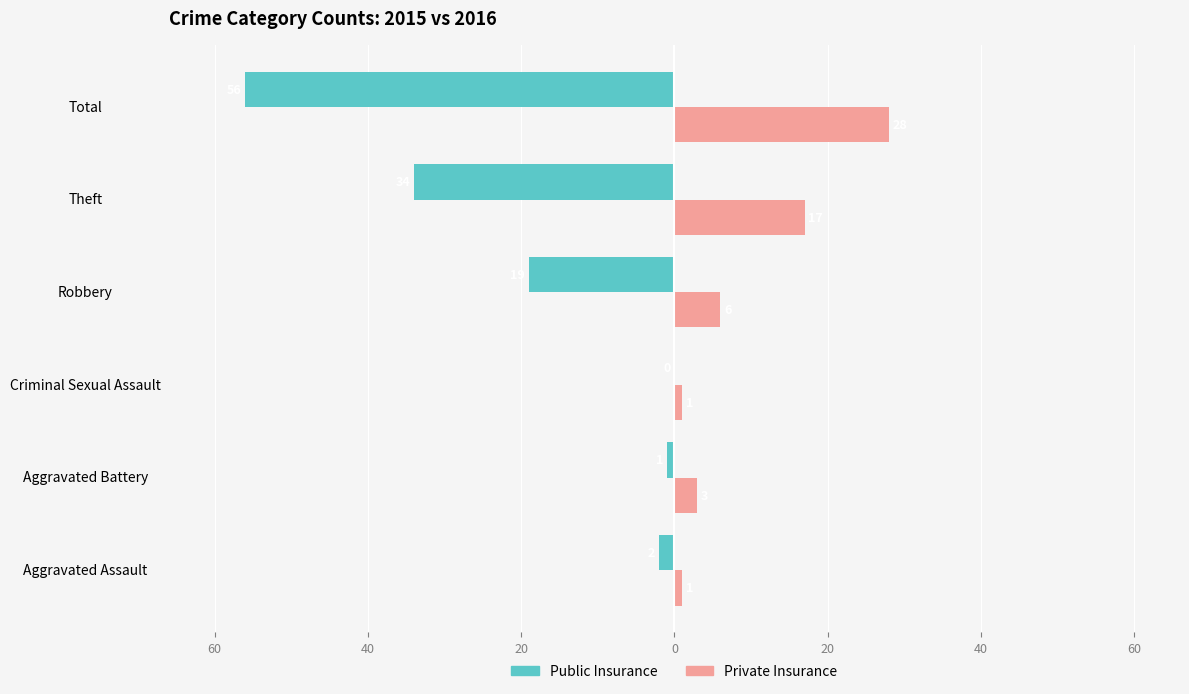

What is the difference between the second highest and second lowest values in the Public Insurance series?

33